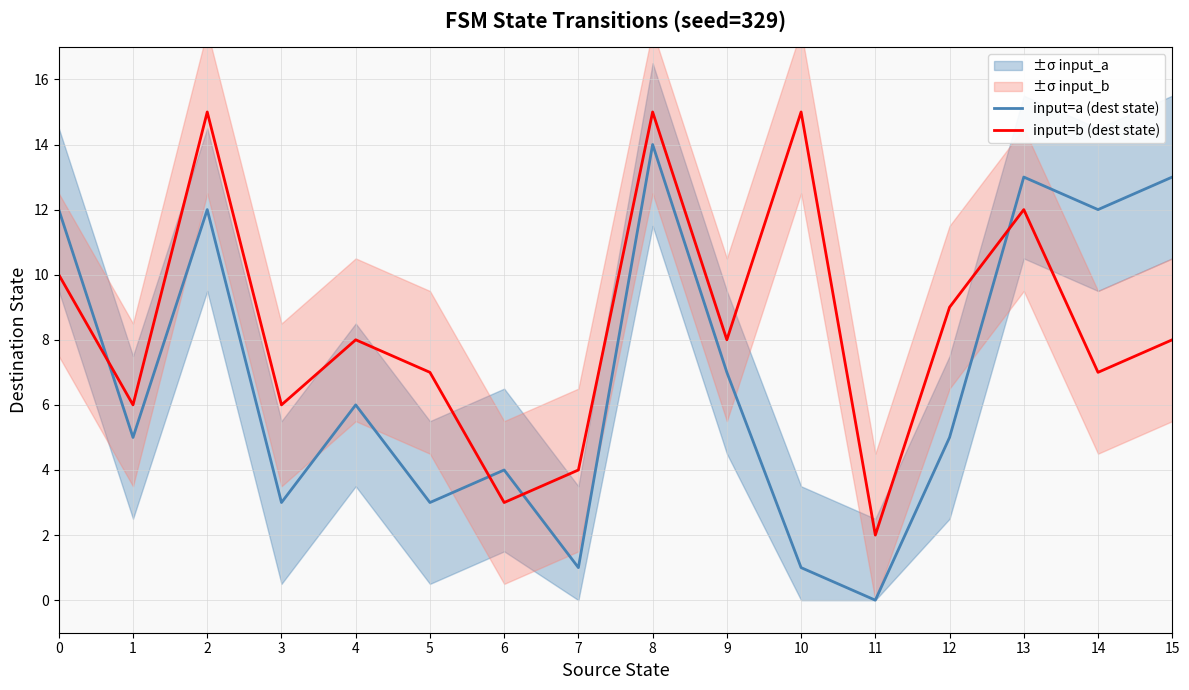

Is this an area chart (filled region under the line)?

No